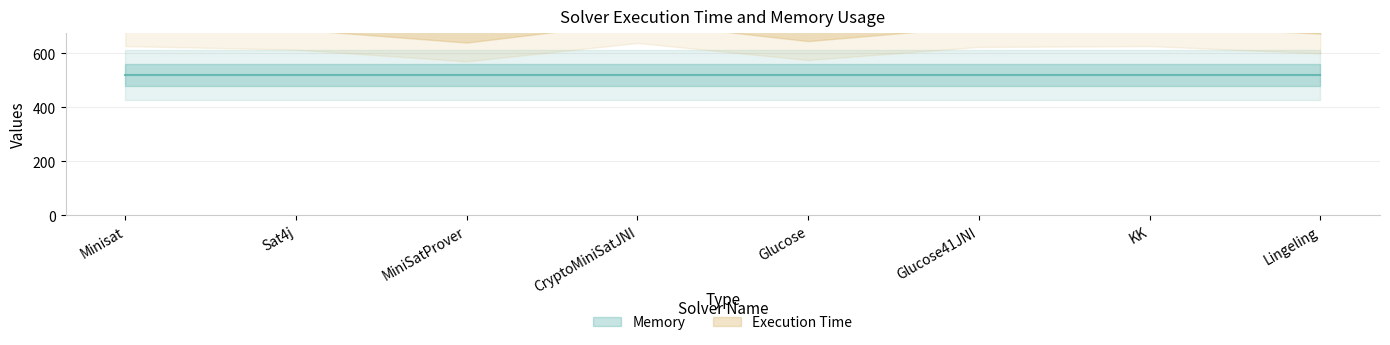

Reading left to right, what are all the values shown in this chart?

Minisat=765	Sat4j=749	MiniSatProver=696	CryptoMiniSatJNI=779	Glucose=702	Glucose41JNI=761	KK=765	Lingeling=732